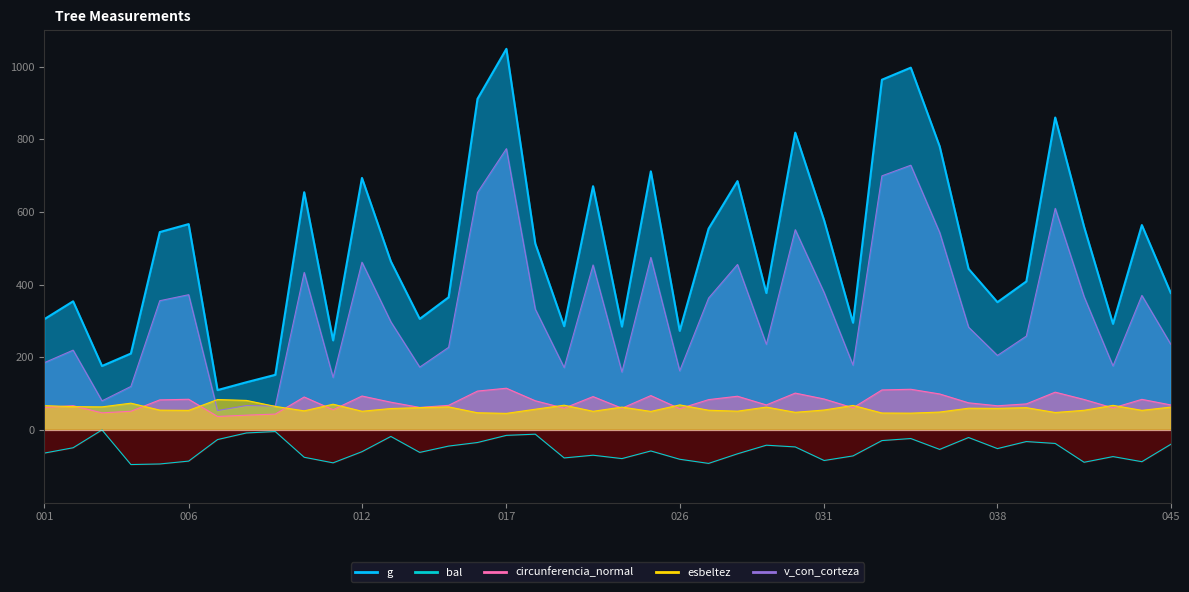

At 001, list the series in order from largest to smallest.

g, v_con_corteza, esbeltez, circunferencia_normal, bal